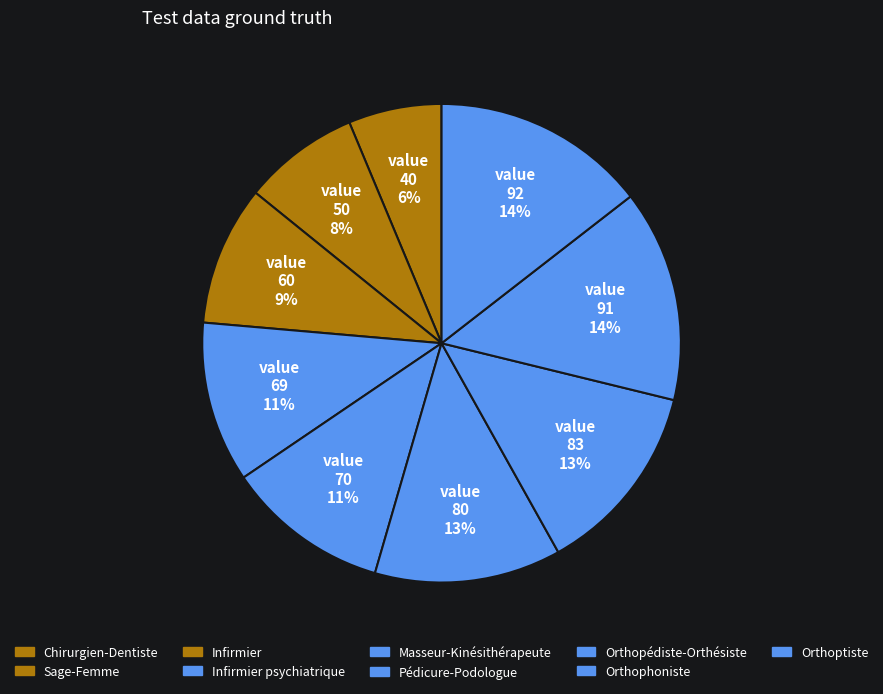

Is the sum of Infirmier and Orthoptiste greater than half?

No